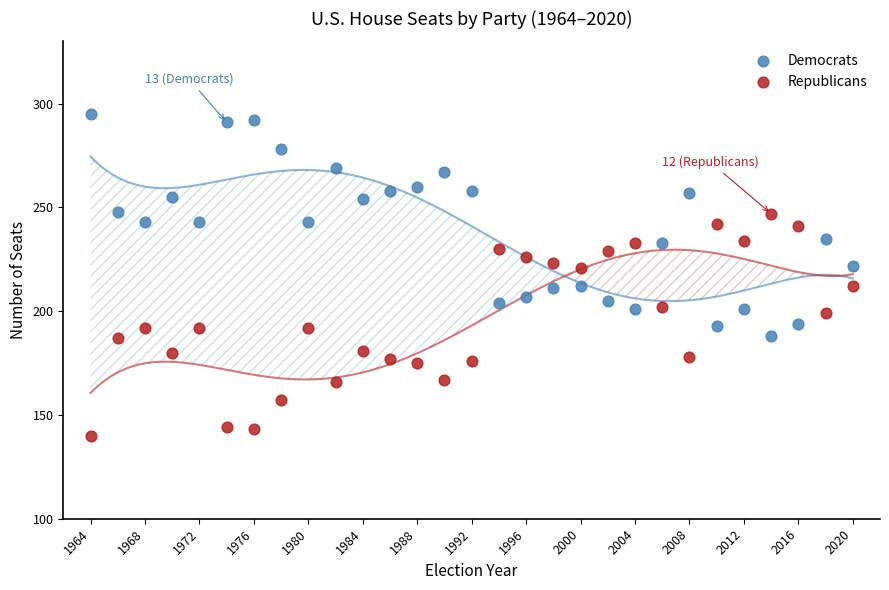

Which series contains the lowest Y value?

Republicans